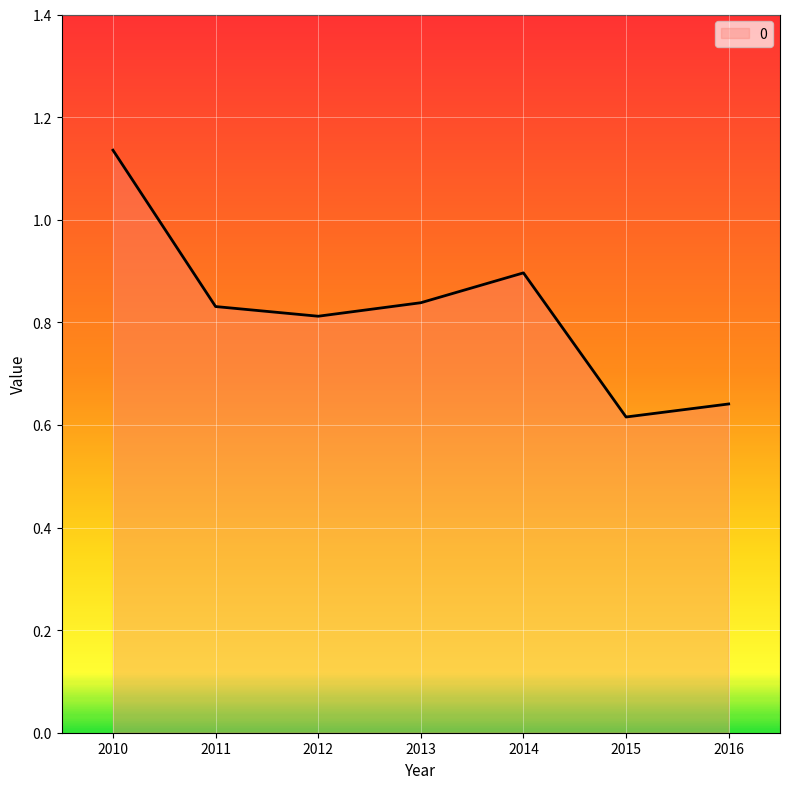

True or false: the data has more than 2 interior local peaks.

False